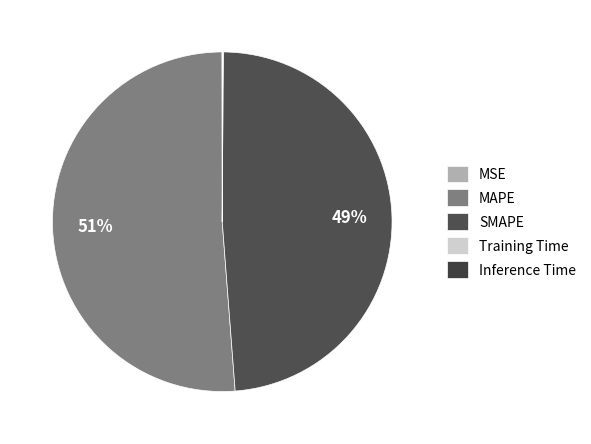

True or false: Inference Time accounts for 0% of the total.

True